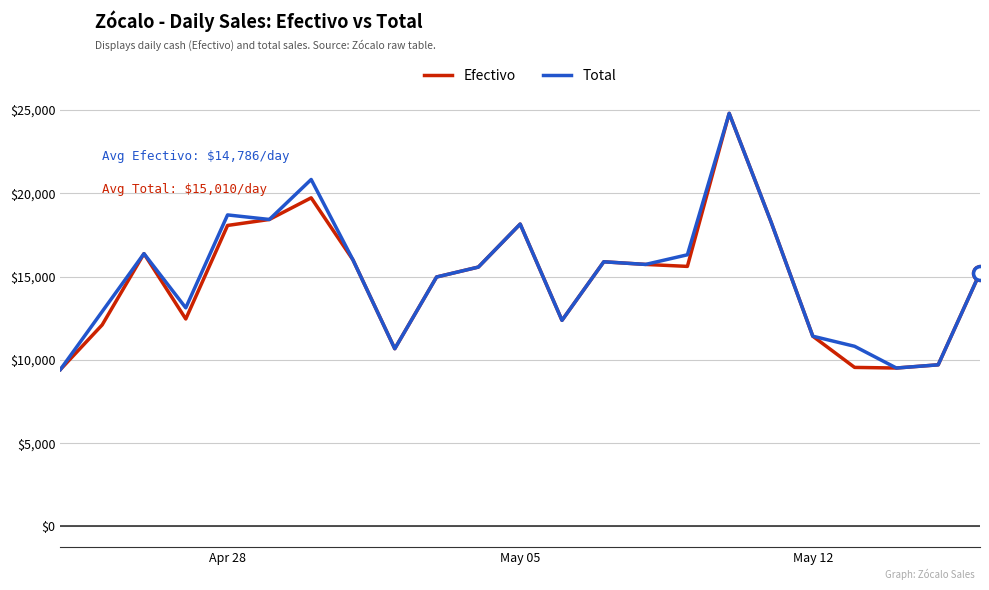

Which series has the largest total across all categories?

Total